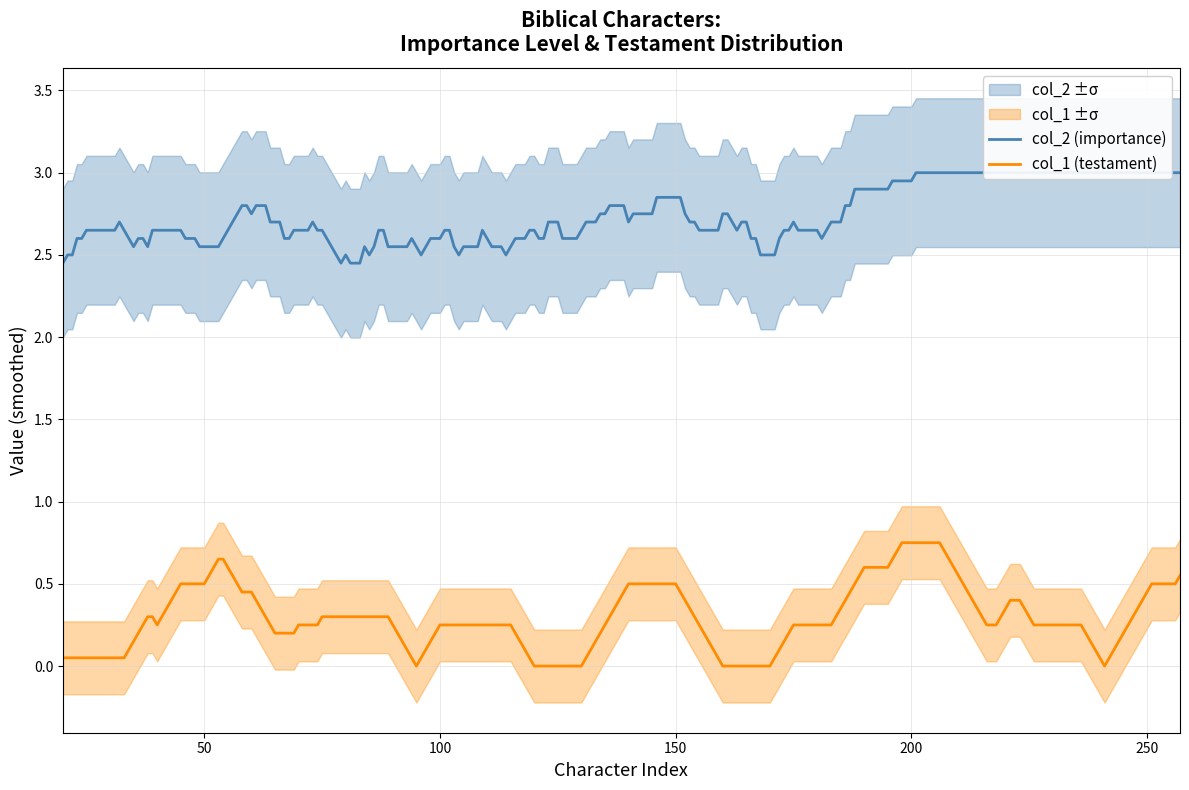

How many lines are shown in the chart?

2